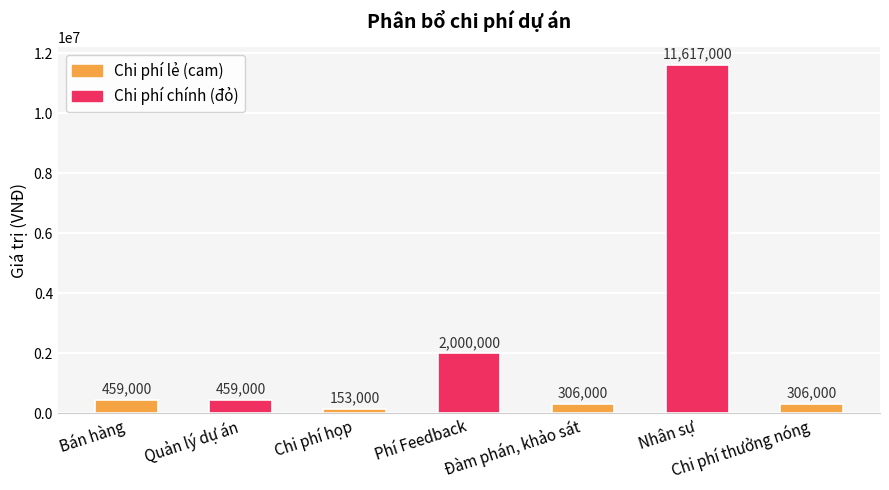

Reading left to right, extract all data points from this chart.

459000	459000	153000	2000000	306000	11617000	306000